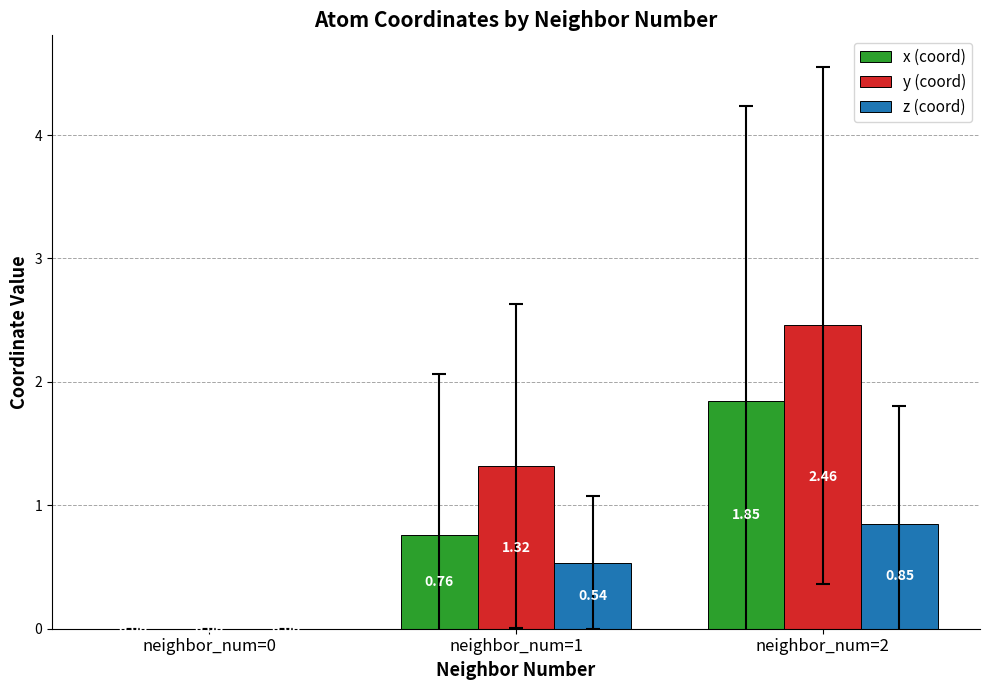

How many groups of bars are there?

3